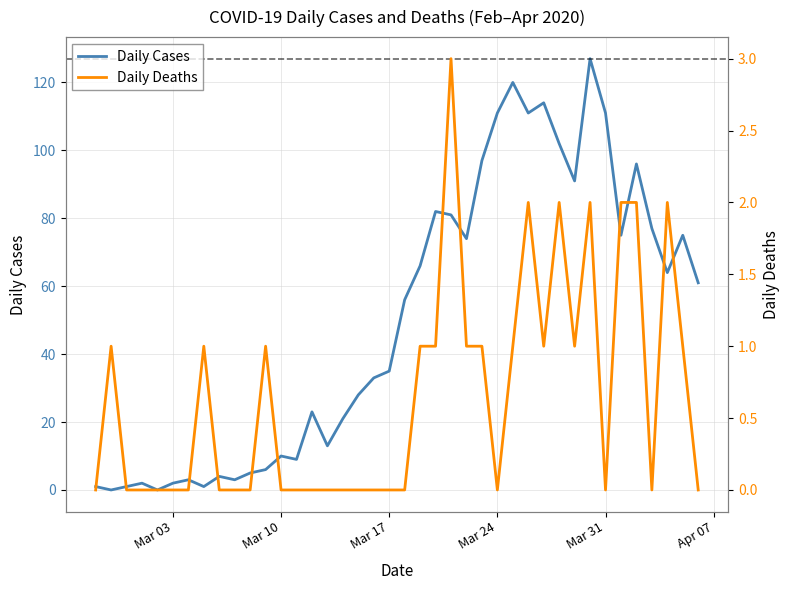

What is the highest value of the Daily Cases series?

127